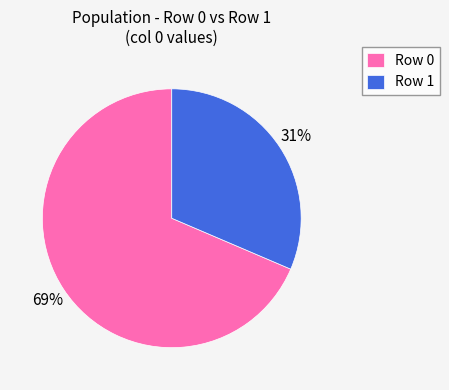

How many slices are in this pie chart?

2